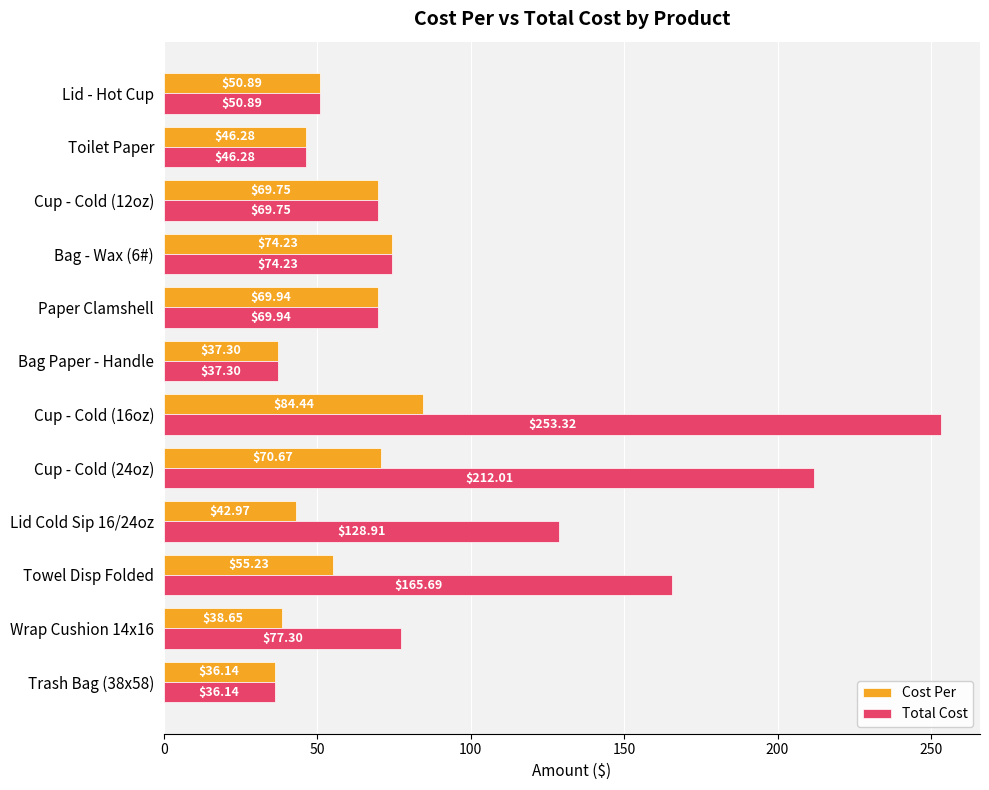

What is the difference between the maximum and second lowest values in the Cost Per series?

47.1